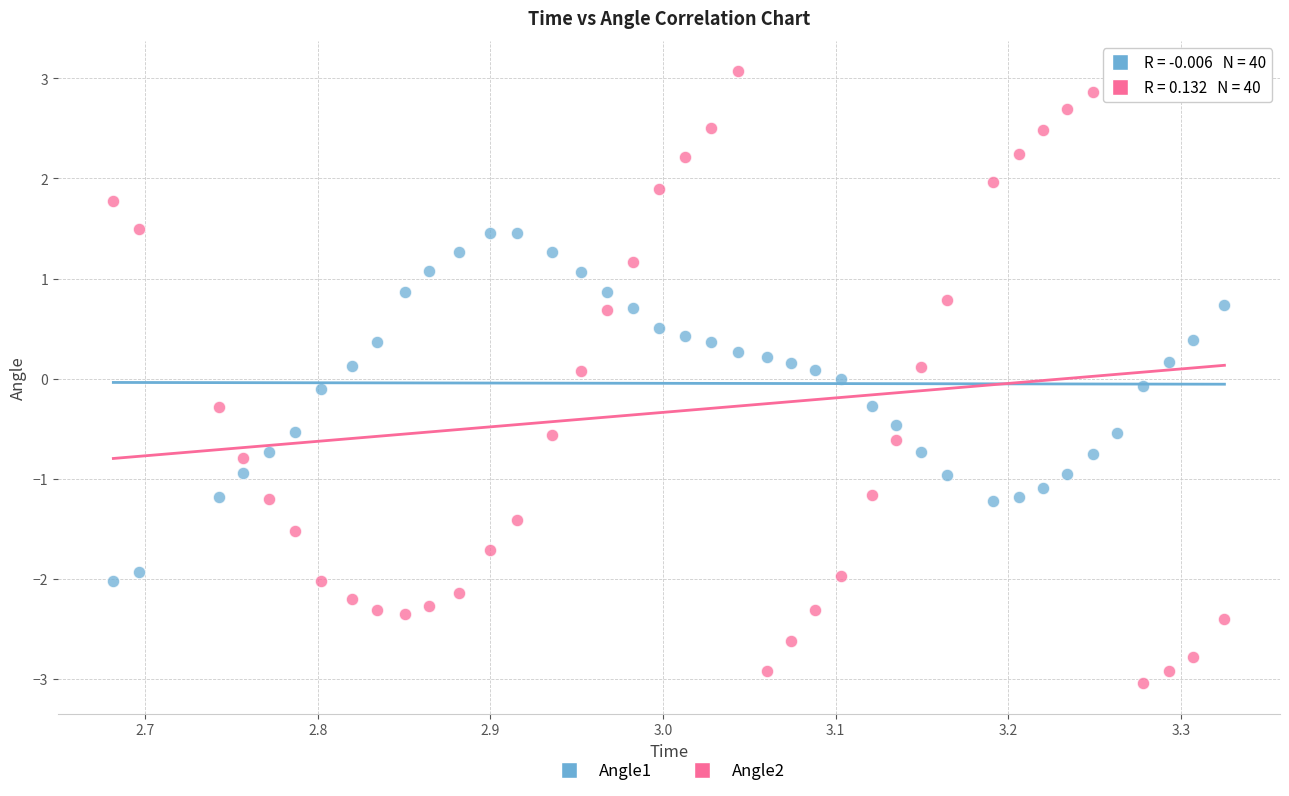

Which series has the widest spread of Y values?

Angle2